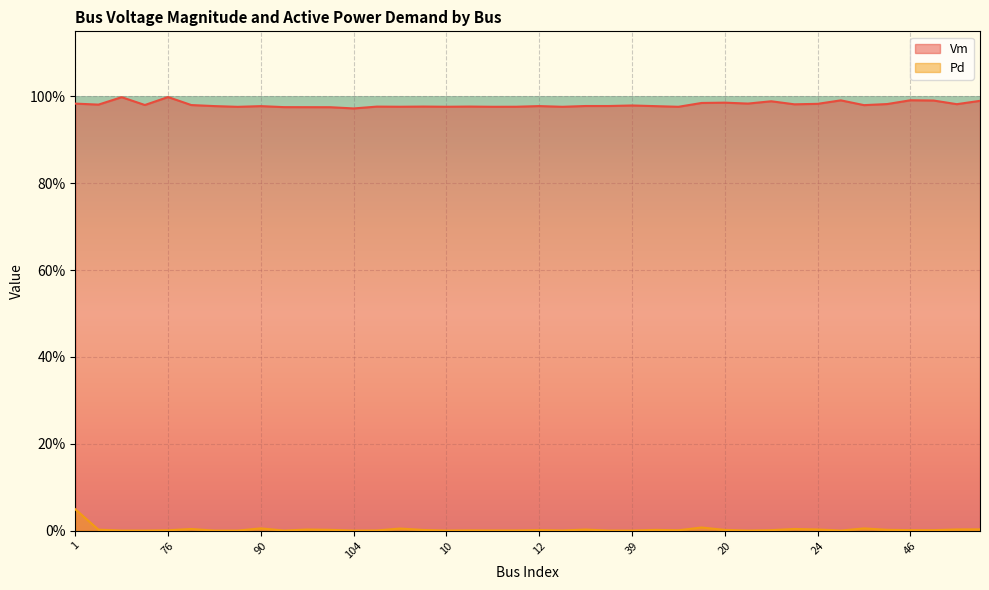

How many lines are shown in the chart?

2